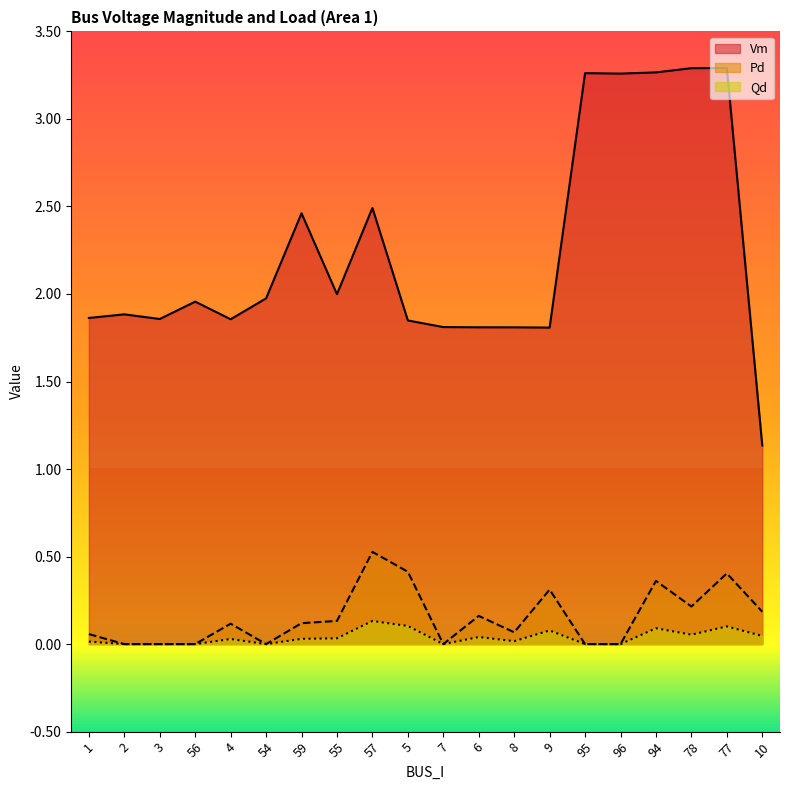

How many categories are shown in the chart?

20